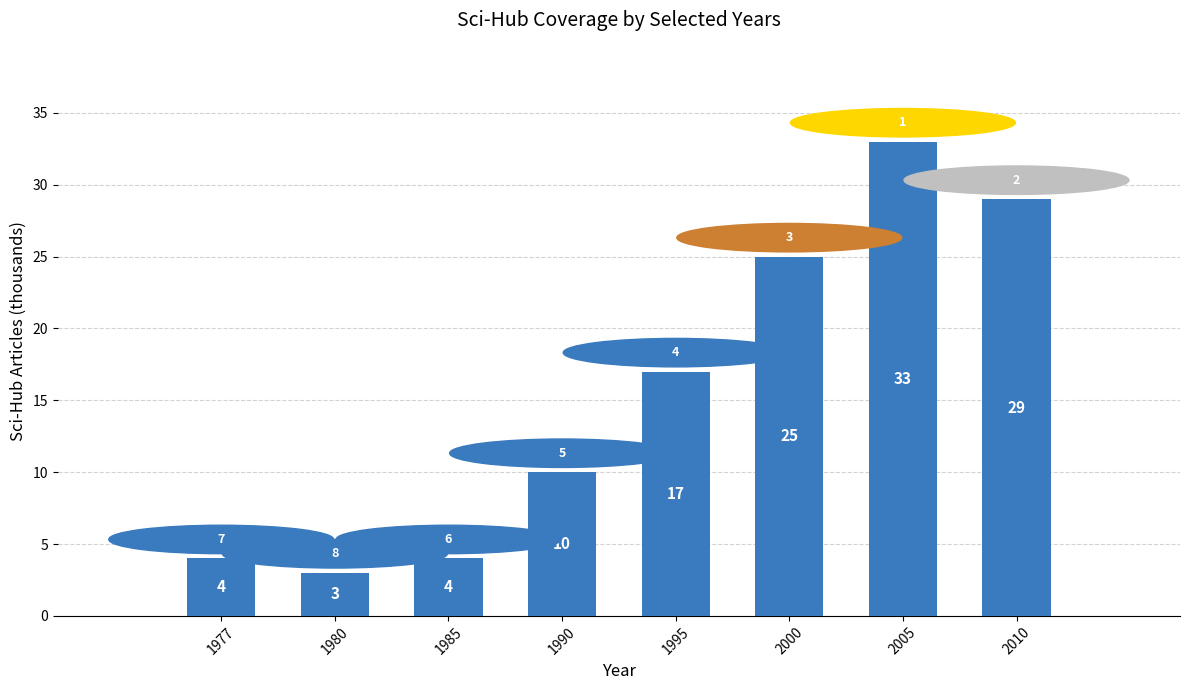

At which label is the value closest to 18?

1995